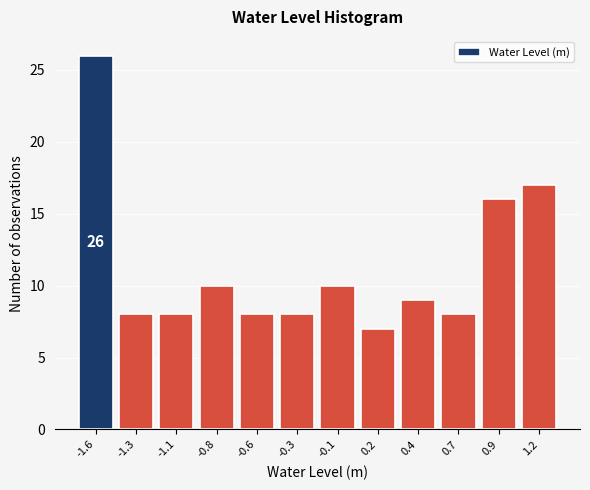

Reading right to left, list all the values displayed in this chart.

17	16	8	9	7	10	8	8	10	8	8	26